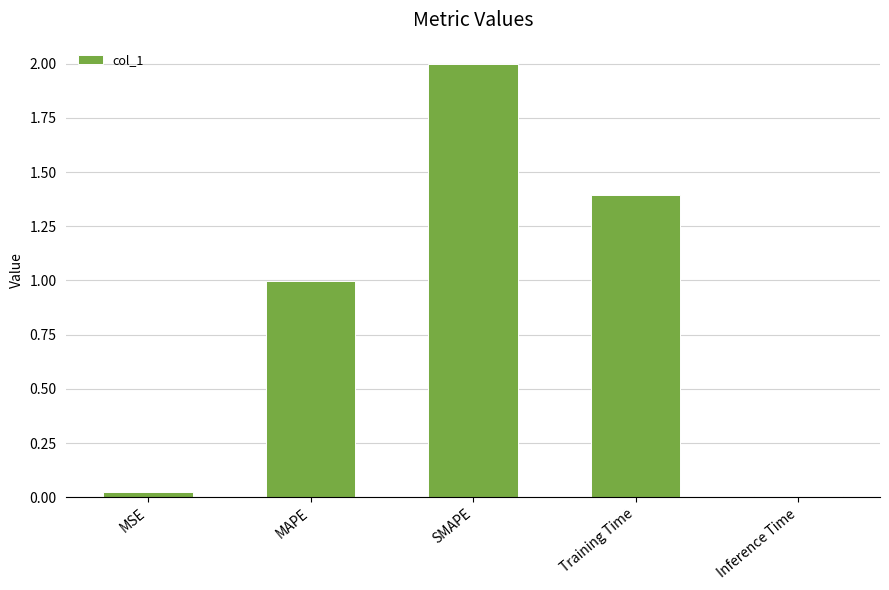

True or false: the data shows 0.0 at MSE.

True